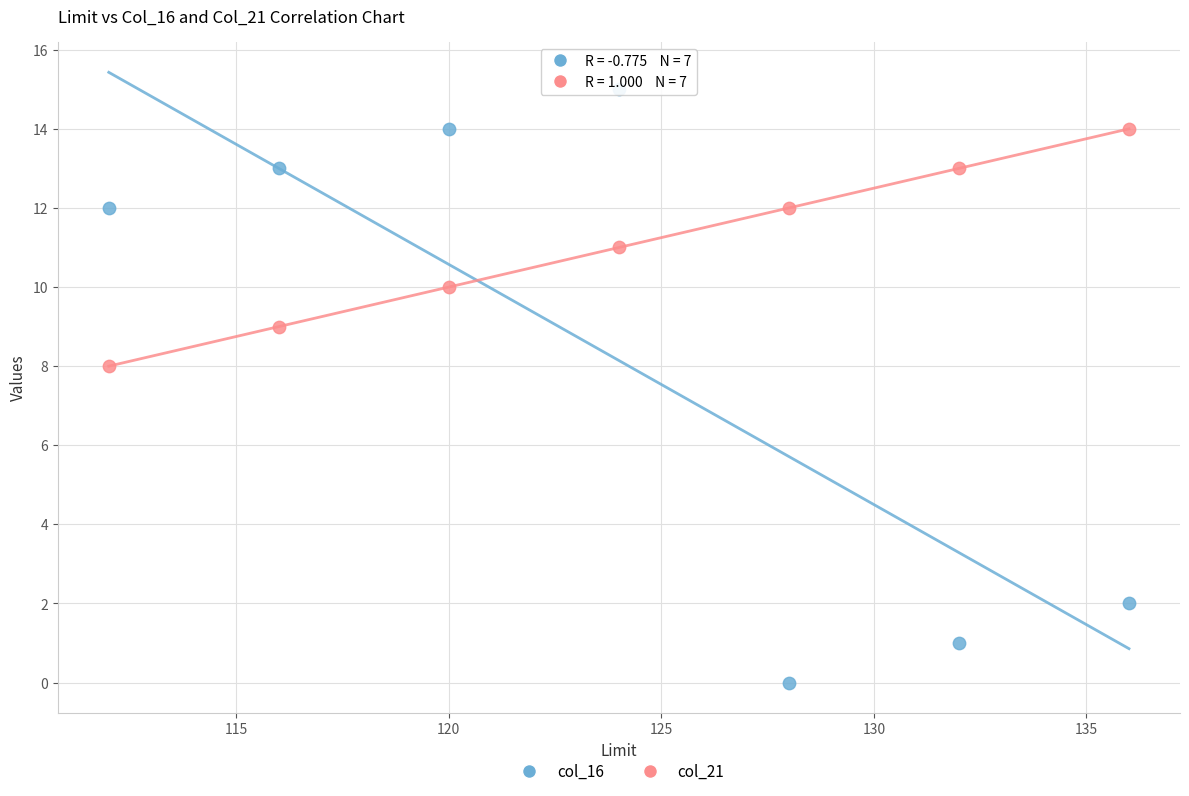

Which series has the largest Y range (max minus min)?

col_16